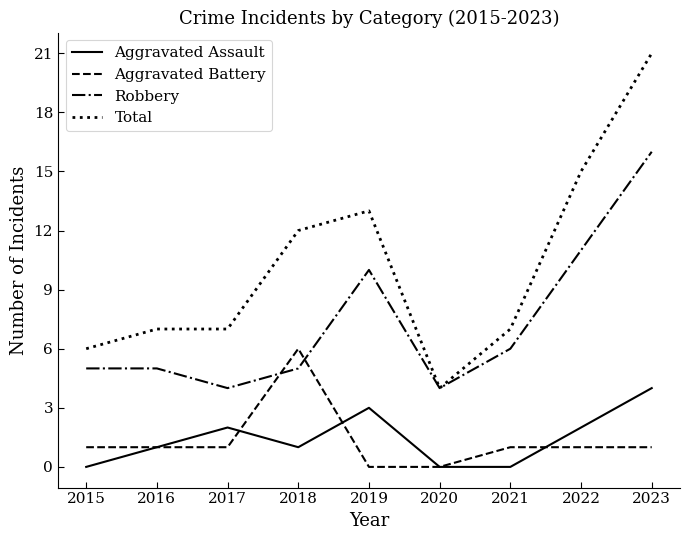

How many lines are shown in the chart?

4